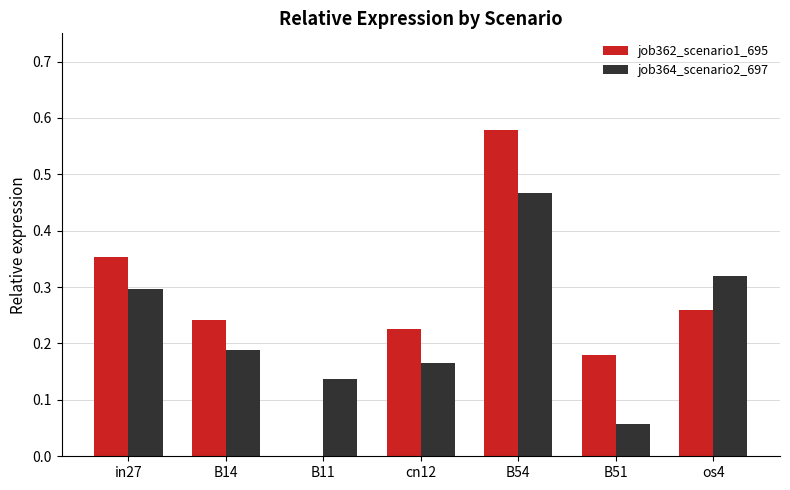

What is the sum of all job364_scenario2_697 values?

1.6